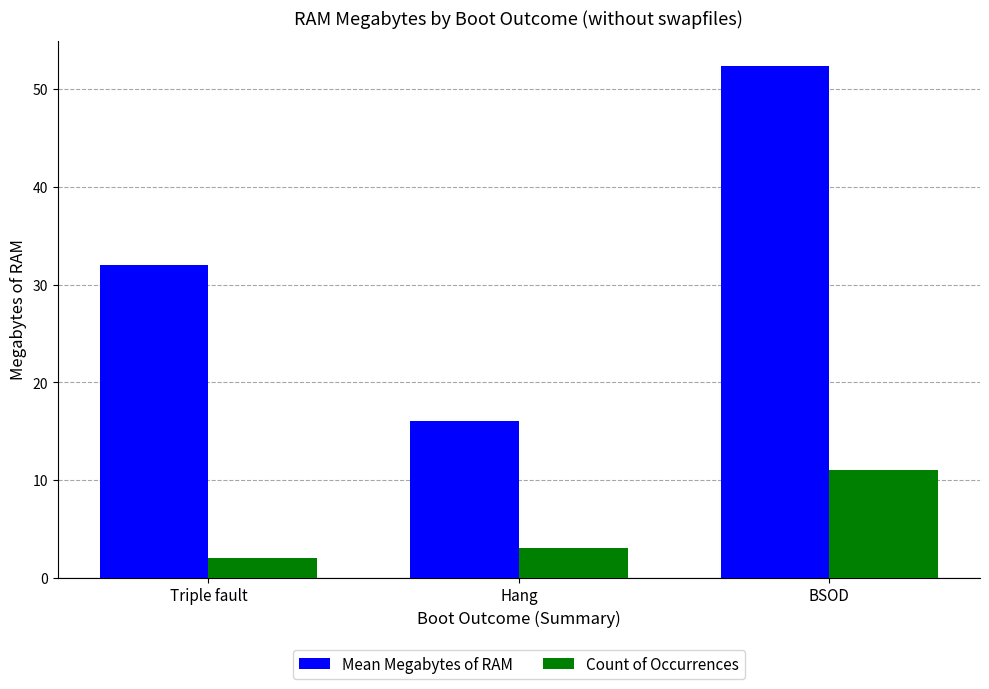

What is the sum of the Mean Megabytes of RAM values at BSOD and Triple fault?

84.4